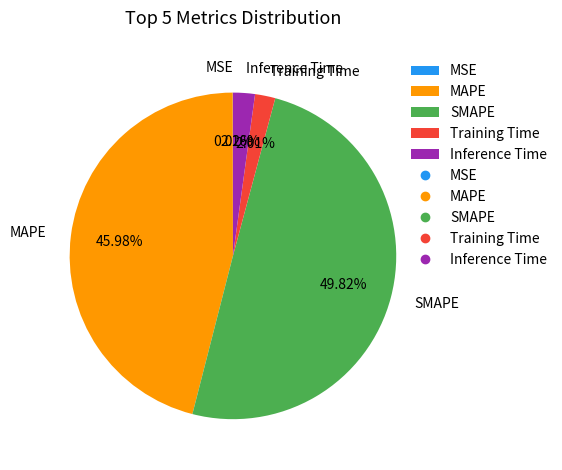

Do Inference Time and MAPE together represent more than half of the pie?

No